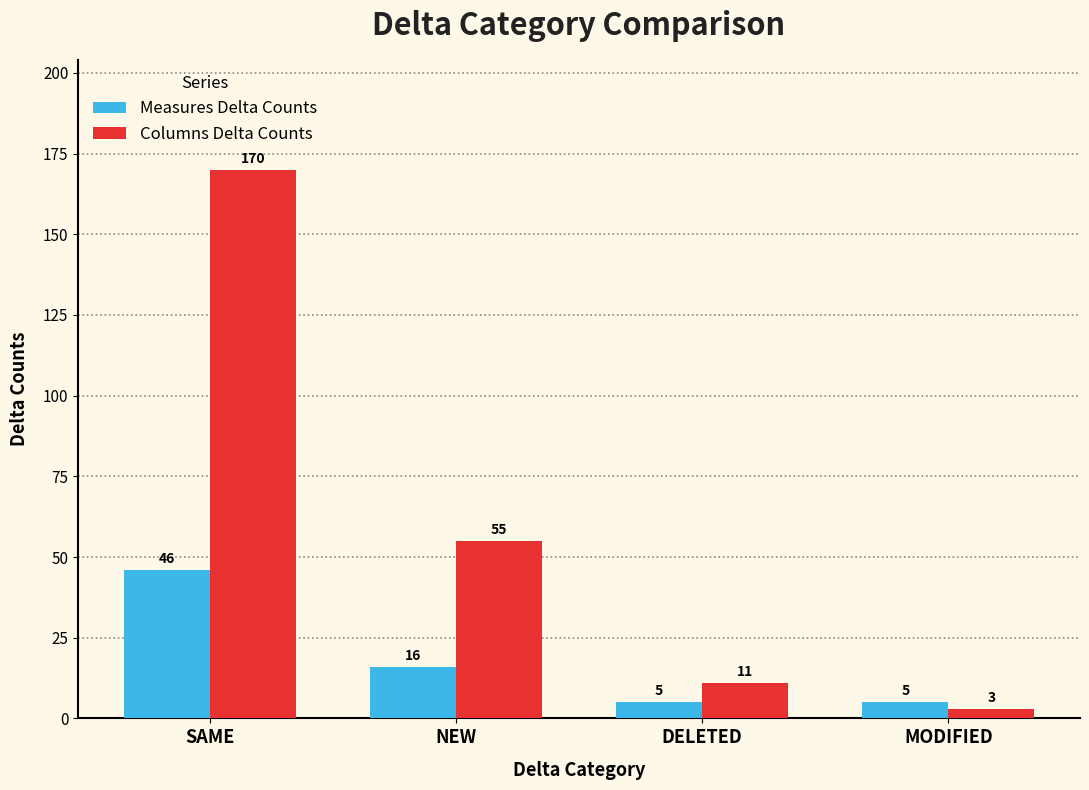

What is the difference between the highest and lowest values at NEW?

39